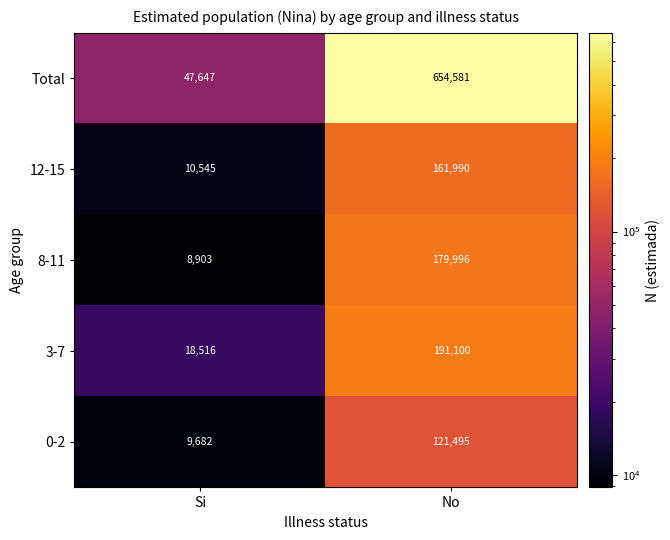

Reading left to right, extract all data points from this chart.

Total: 47647	654581
12-15: 10545	161990
8-11: 8903	179996
3-7: 18516	191100
0-2: 9682	121495